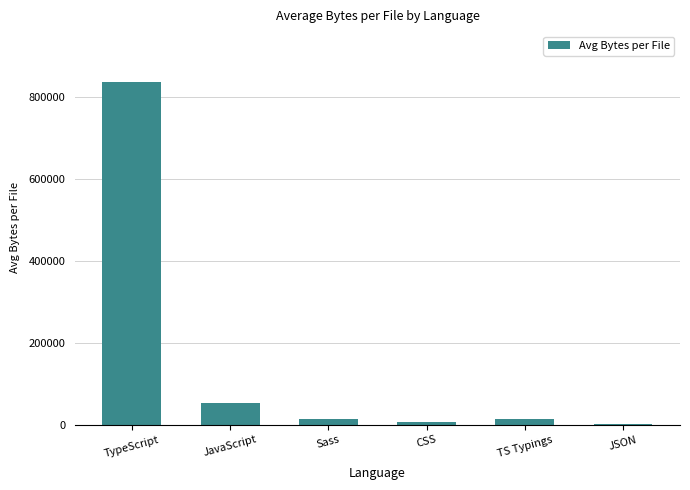

What is the sum of the values at TypeScript and JavaScript?

888900